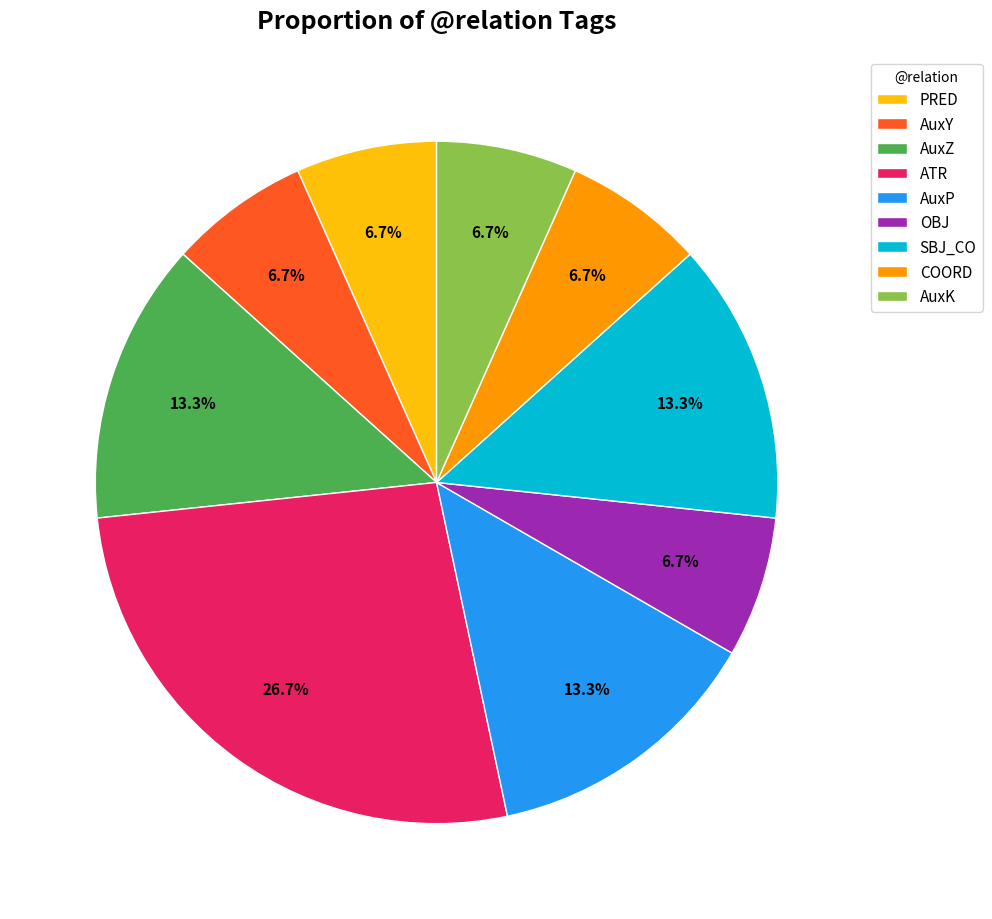

The AuxP slice represents 13% of the pie. True or false?

True